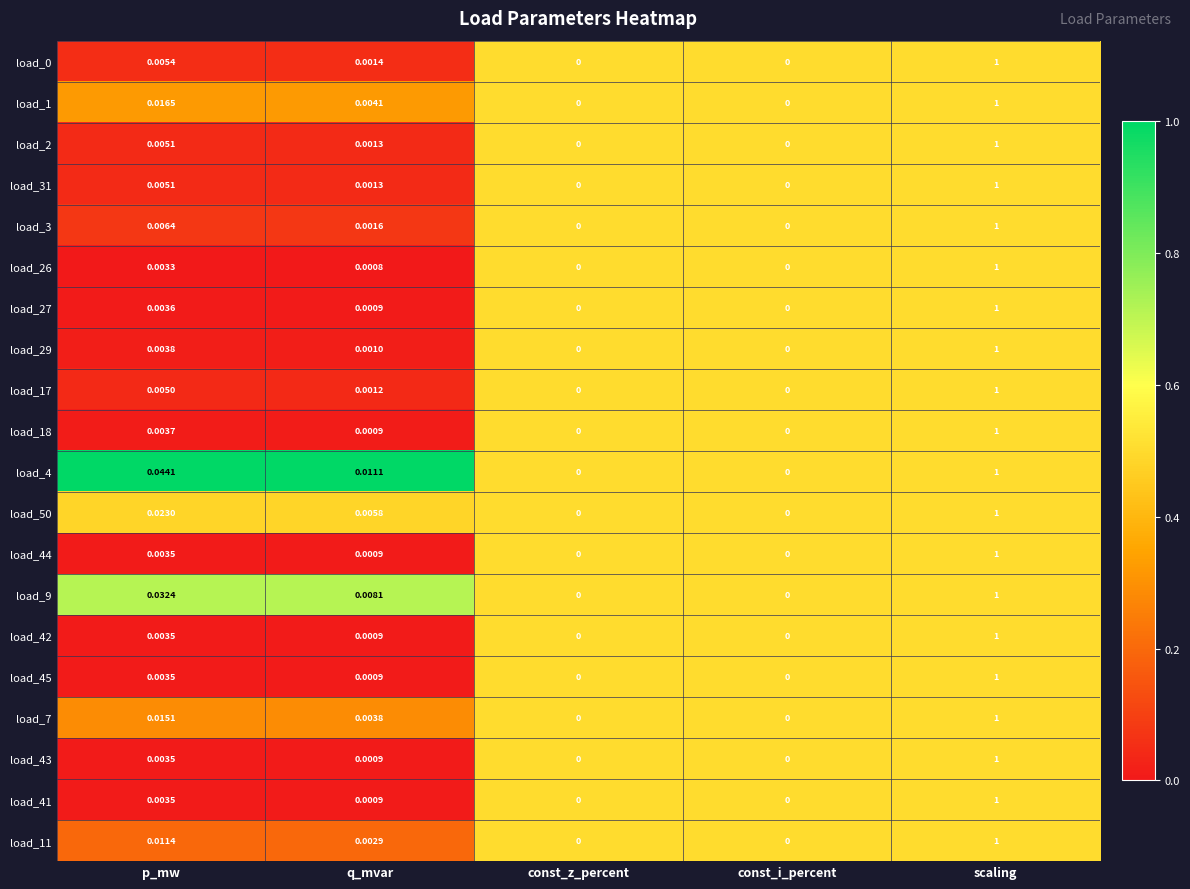

Which category has the highest value in the load_29 series?

scaling